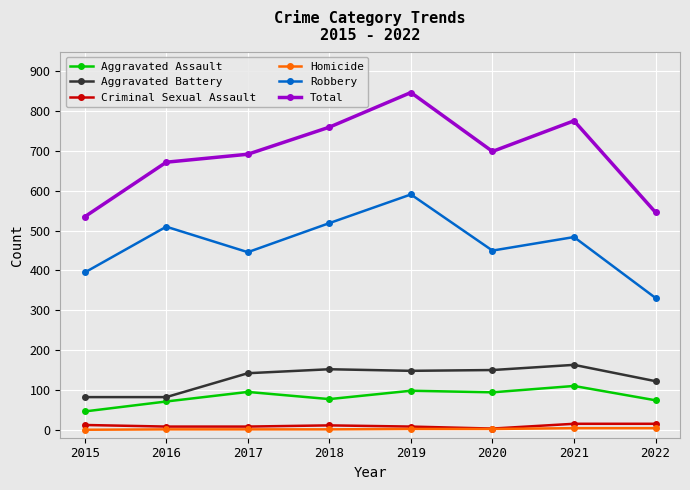

Which series changed the most between 2015 and 2019?

Total